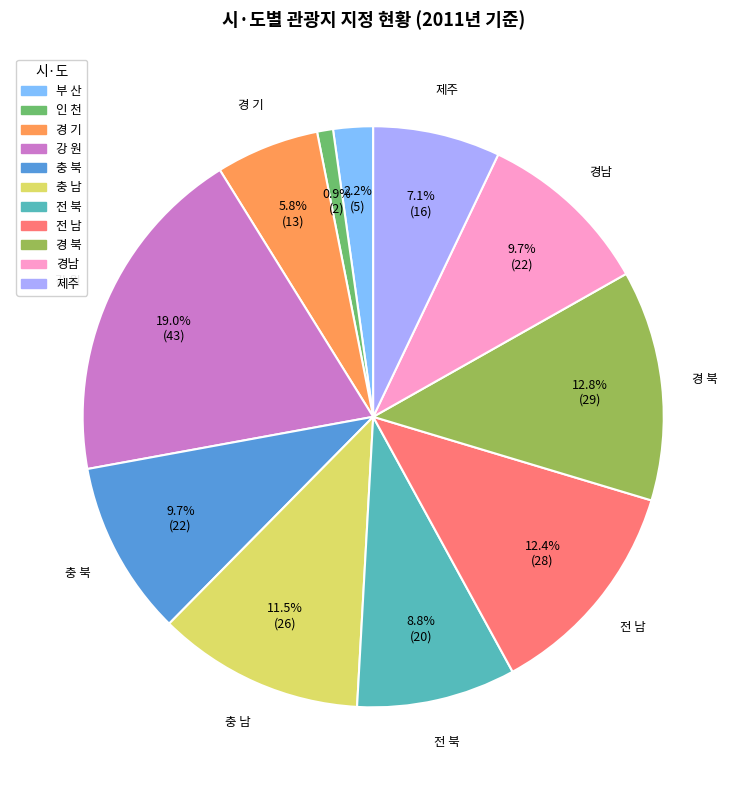

What portion of the pie excludes 충 북?

90.3%